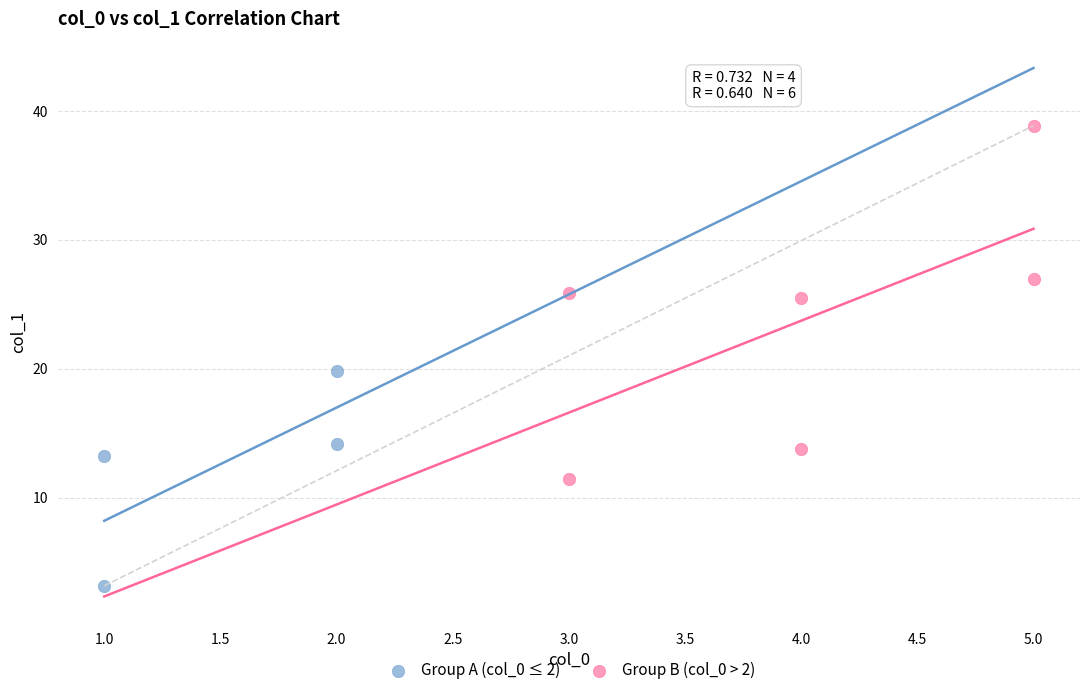

Which series reaches the maximum Y coordinate?

Group B (col_0 > 2)